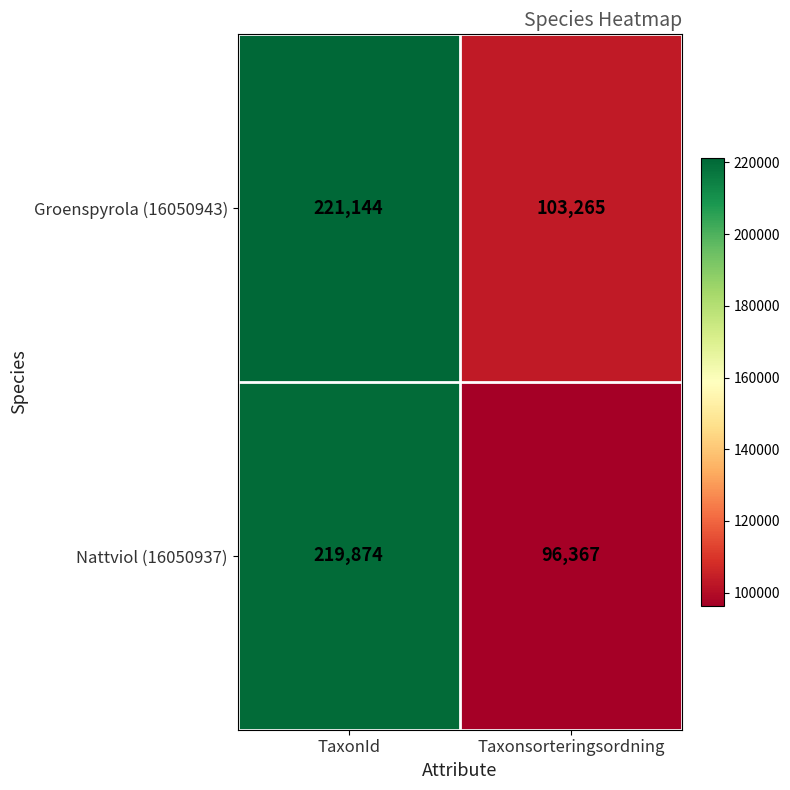

Rank the series by their maximum value, from highest to lowest.

Groenspyrola (16050943), Nattviol (16050937)